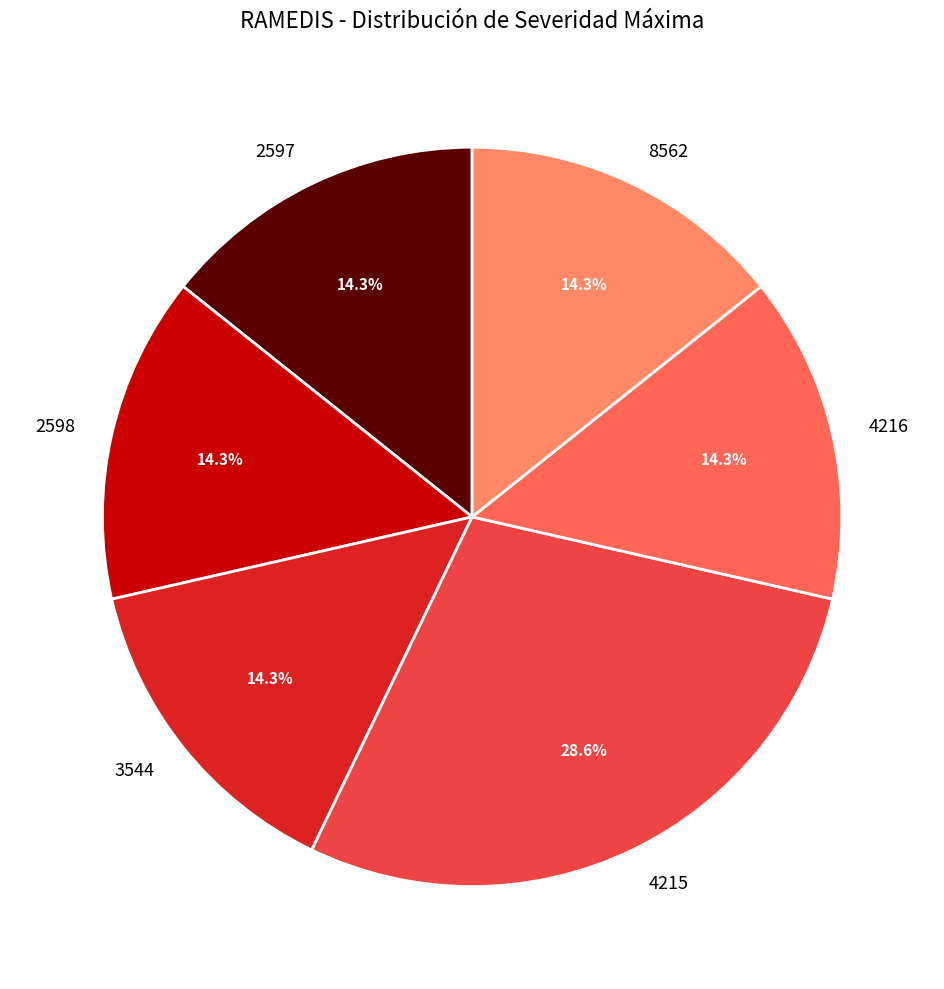

Is it true that 3544 is 29% of the pie?

False